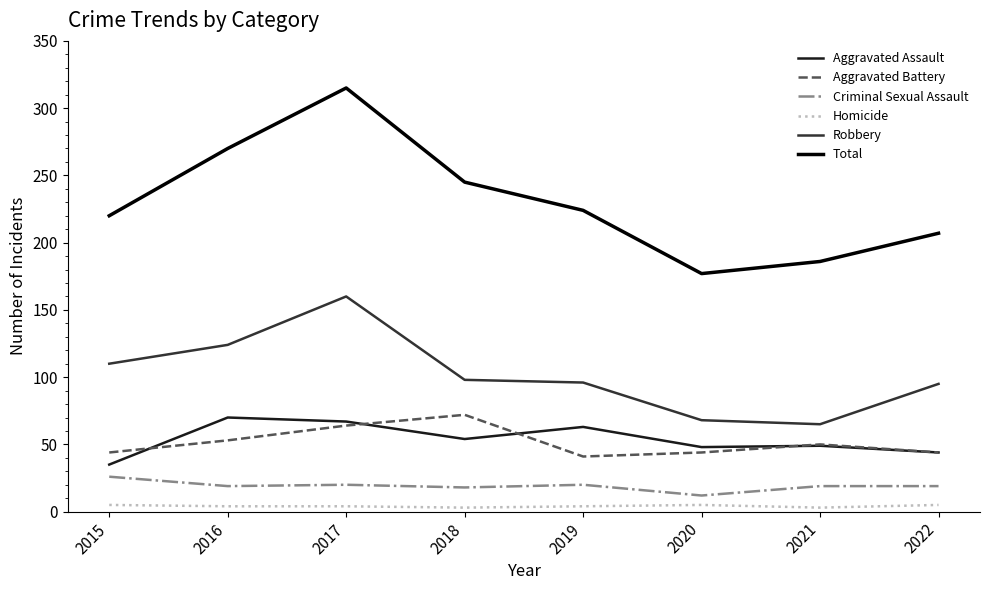

At how many categories does at least one series exceed 56?

8